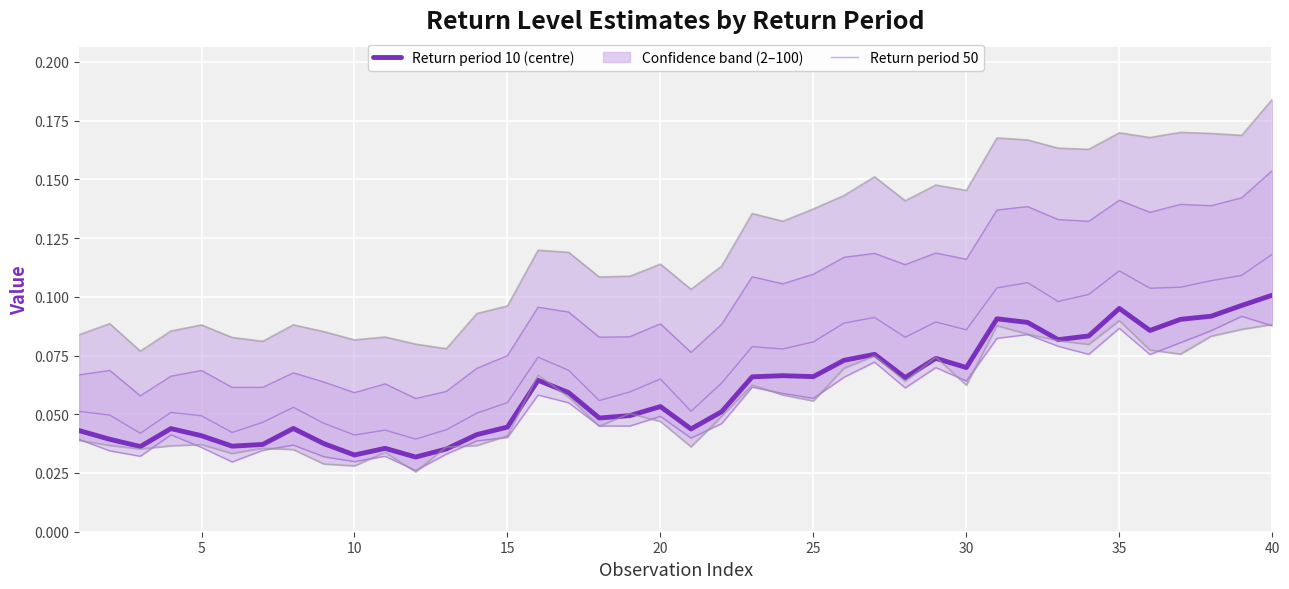

Which series has the largest total across all categories?

Return period 100 (upper)